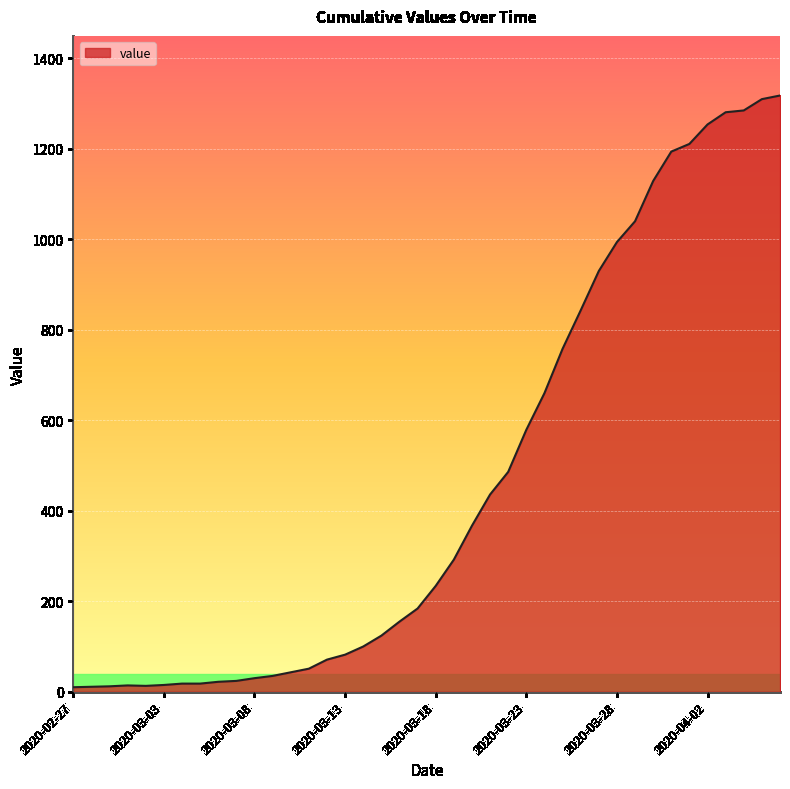

What is the difference between the maximum and minimum values?

1308